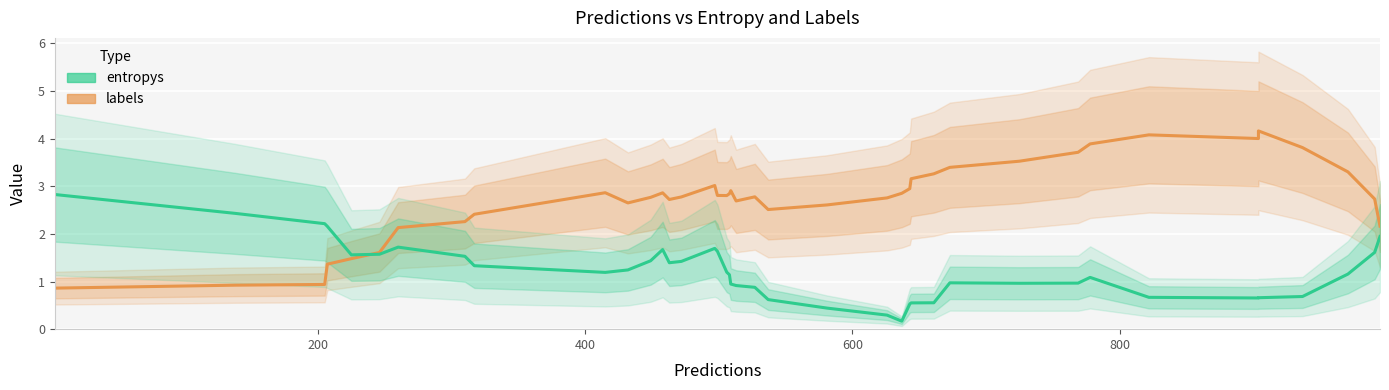

True or false: entropys has more than 0 points higher than both neighbors.

True